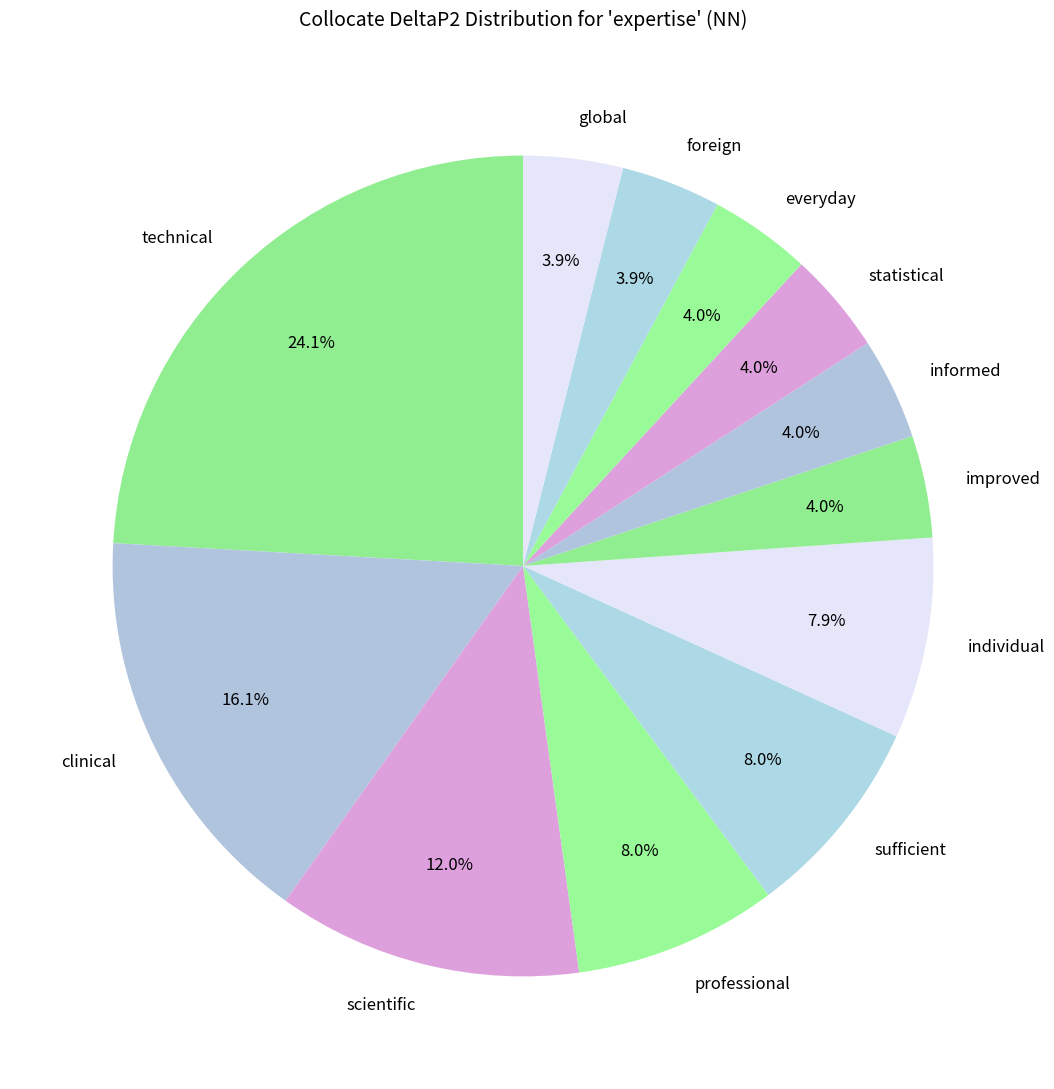

How much of the chart is everything except global?

96.1%